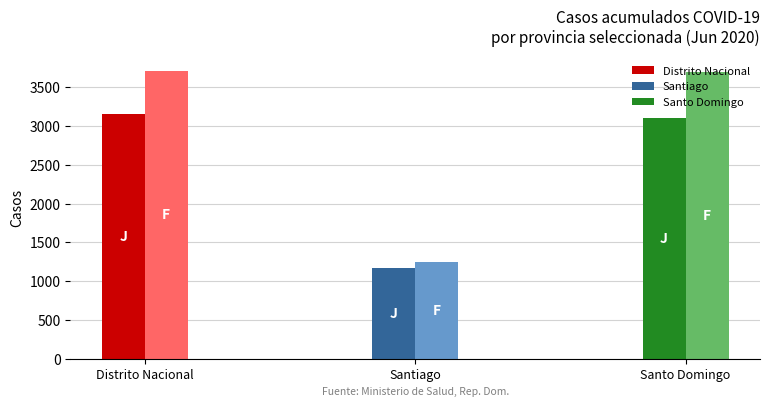

Is it true that La Romana equals 158 at San Cristóbal?

False